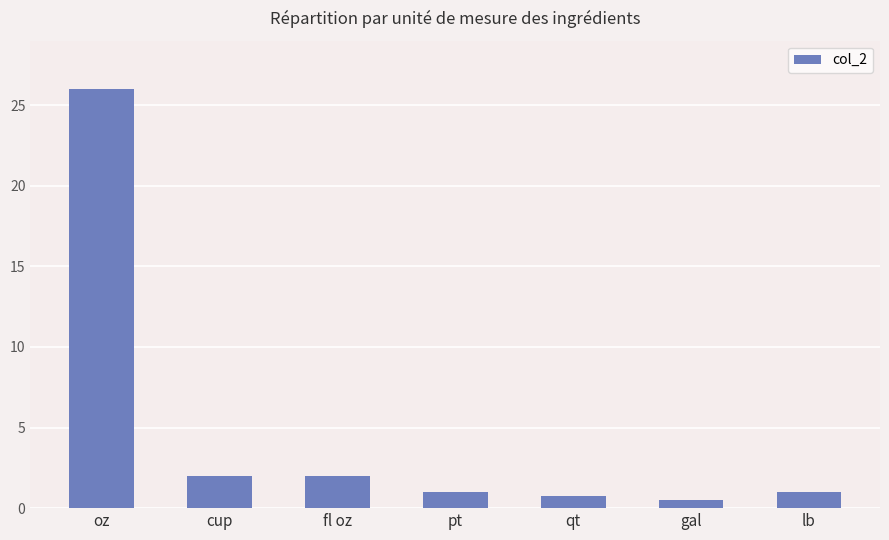

At which label does the data first exceed 1?

oz